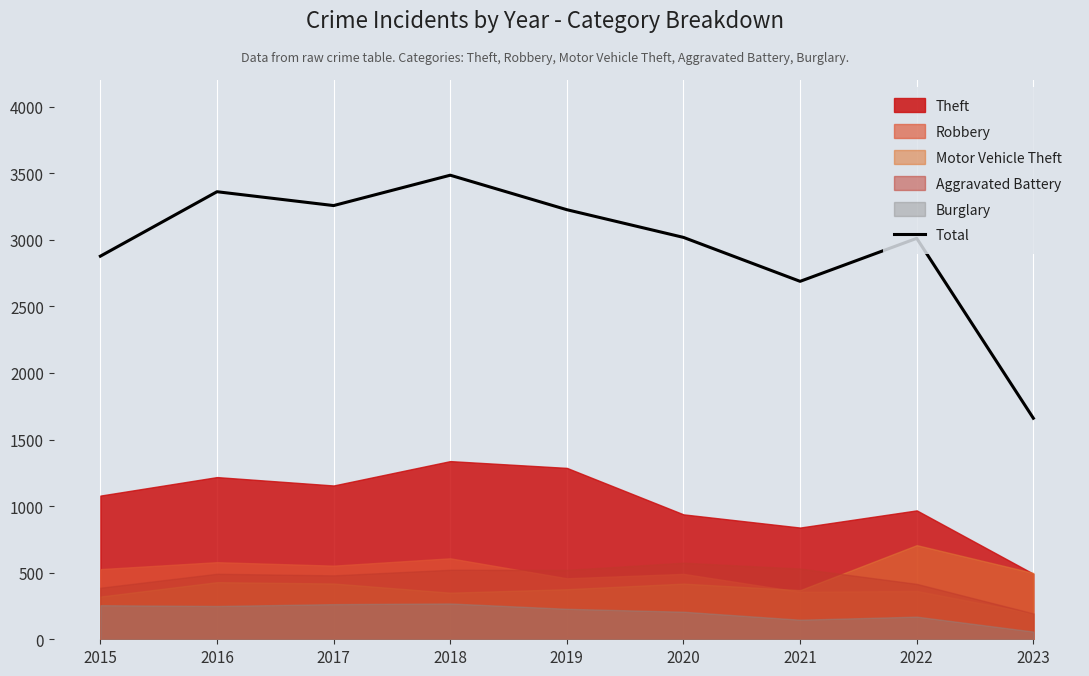

The chart shows a value of 4089 at 2021. True or false?

False